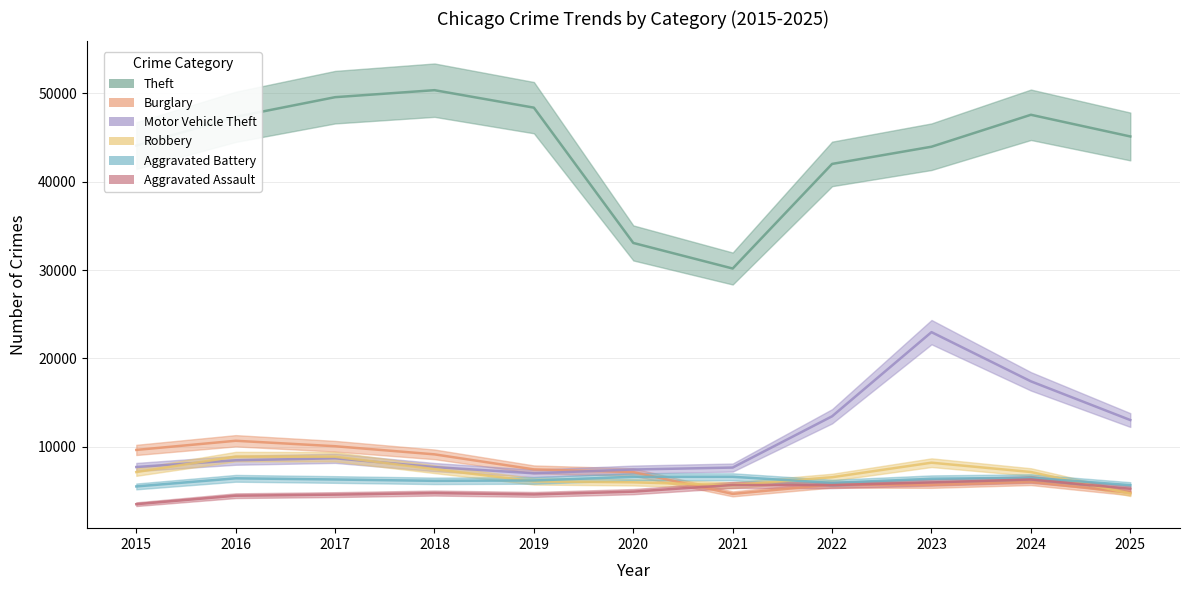

True or false: Aggravated Battery and Theft cross at least once.

False